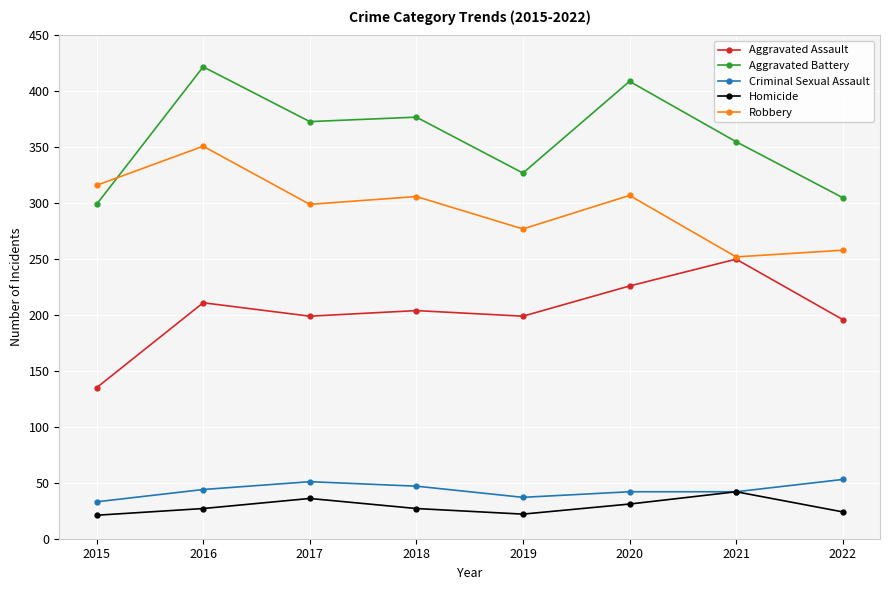

After their last crossing, which series has the higher values: Robbery or Aggravated Battery?

Aggravated Battery